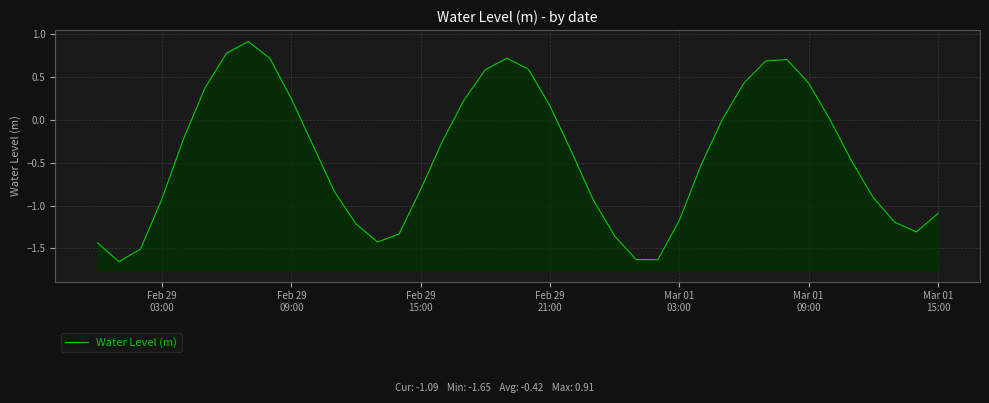

How many data points are less than 0?

25